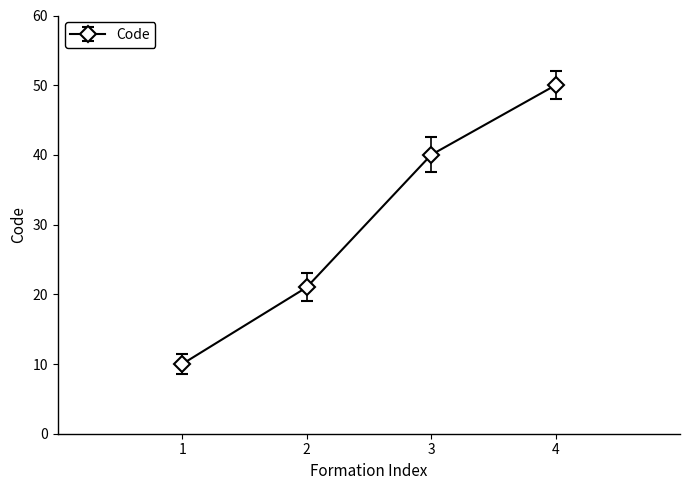

What is the difference between the maximum and minimum values?

40